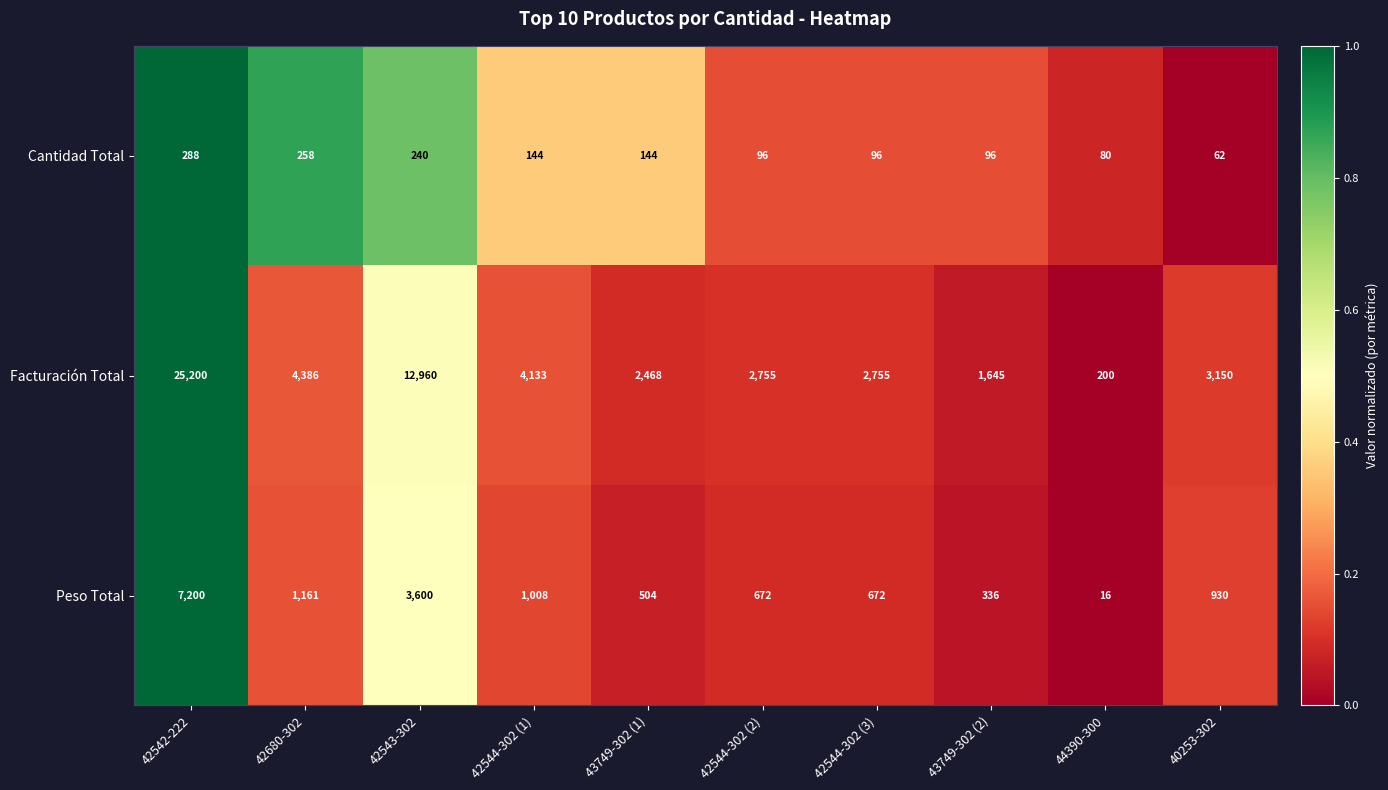

Count the number of categories in the chart.

10